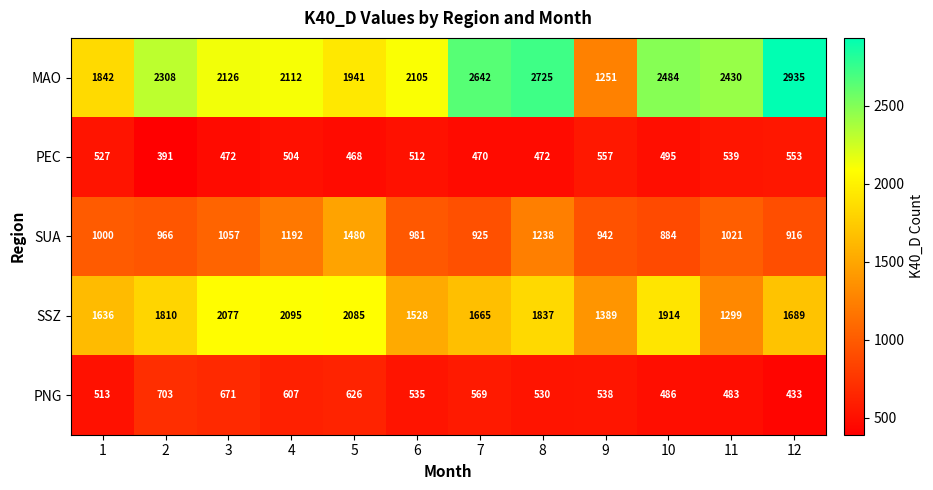

What is the spread (max minus min) of values at 3?

1654